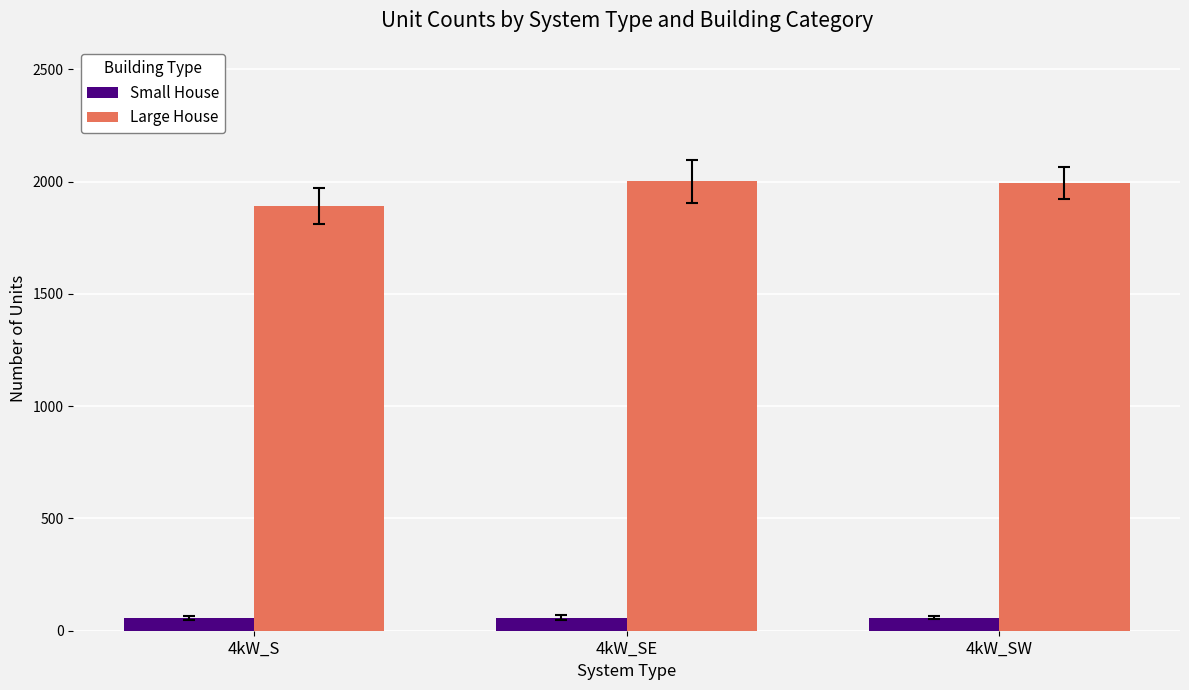

What is the sum of the Small House values at 4kW_SE and 4kW_S?

114